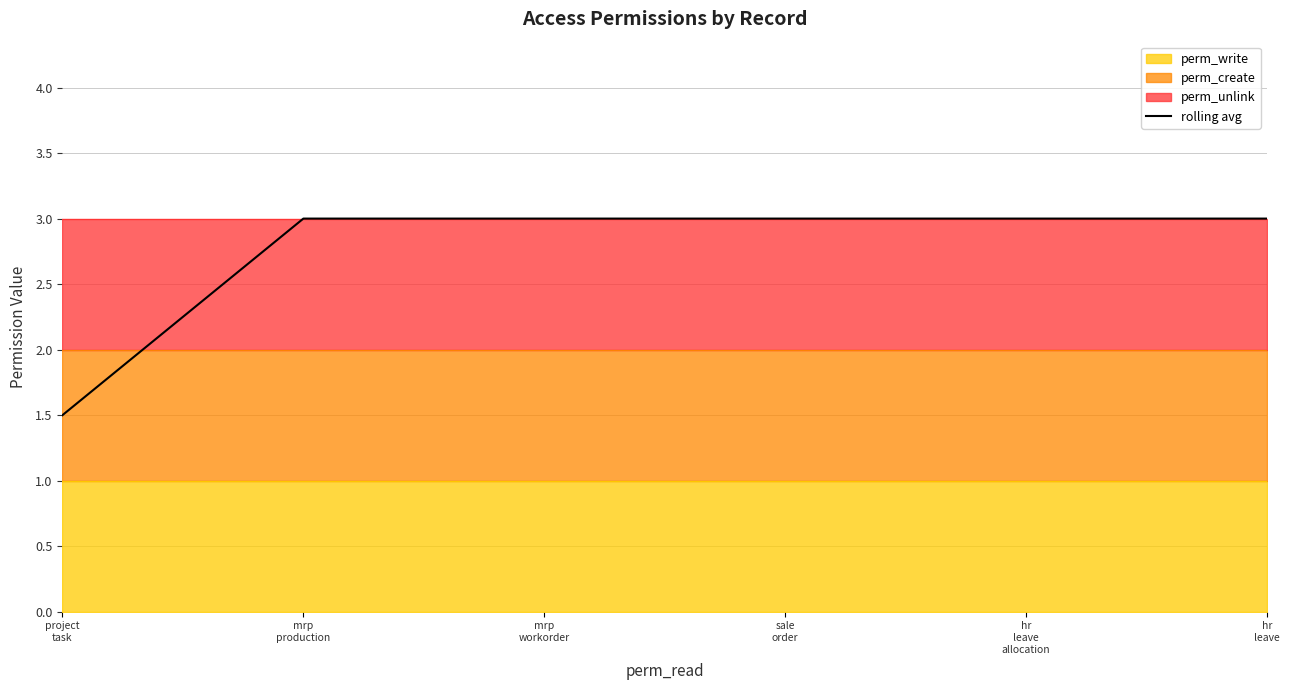

Reading left to right, what are all the values shown in this chart?

project
task=1.5	mrp
production=3.0	mrp
workorder=3.0	sale
order=3.0	hr
leave
allocation=3.0	hr
leave=3.0